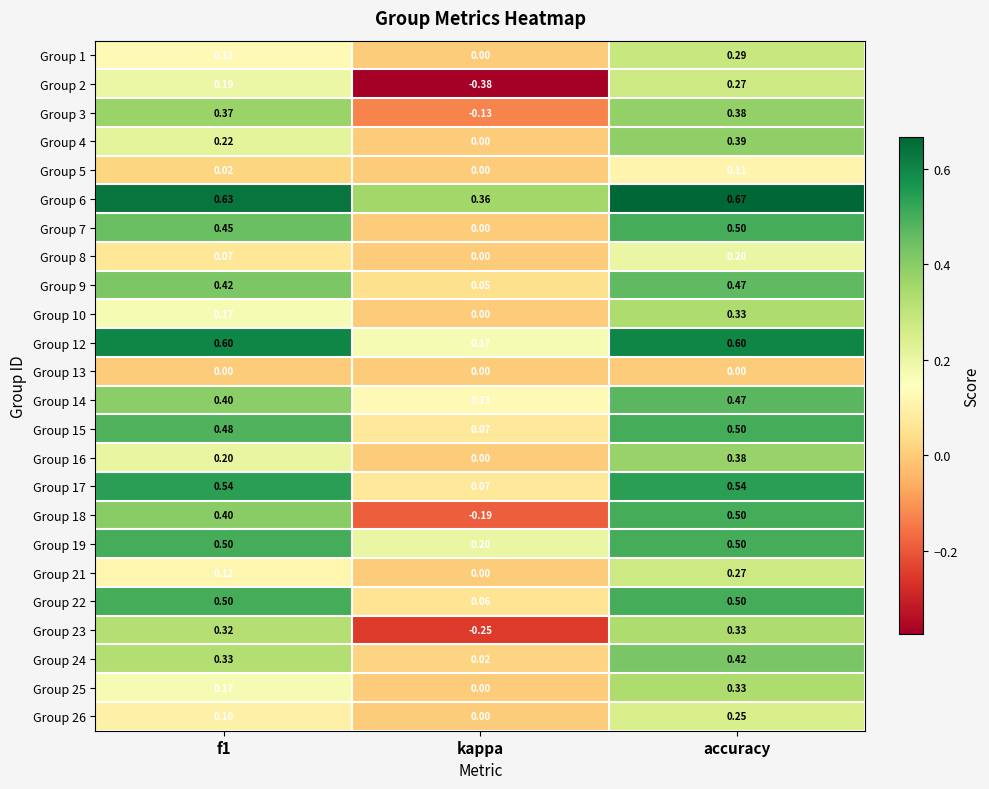

At which category is the sum across all series the highest?

accuracy